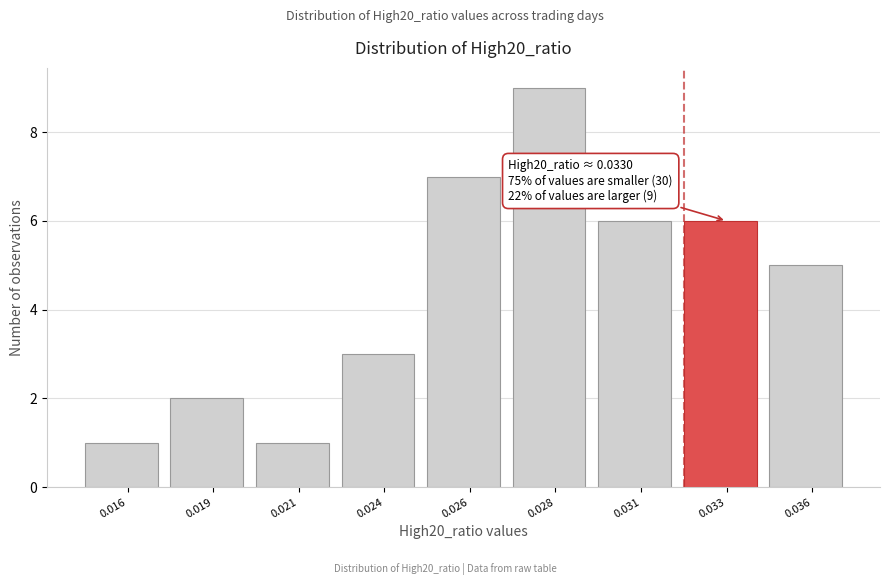

Reading right to left, list all the values displayed in this chart.

0.036=5	0.033=6	0.031=6	0.028=9	0.026=7	0.024=3	0.021=1	0.019=2	0.016=1